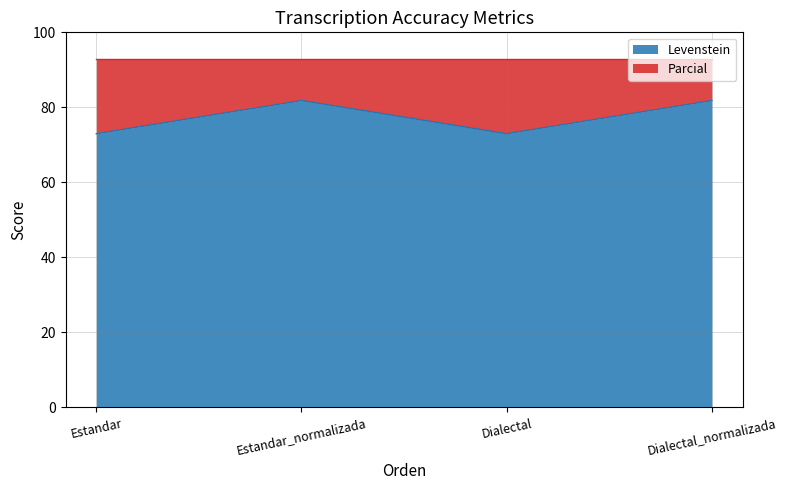

What is the minimum value shown in the chart?

73.0